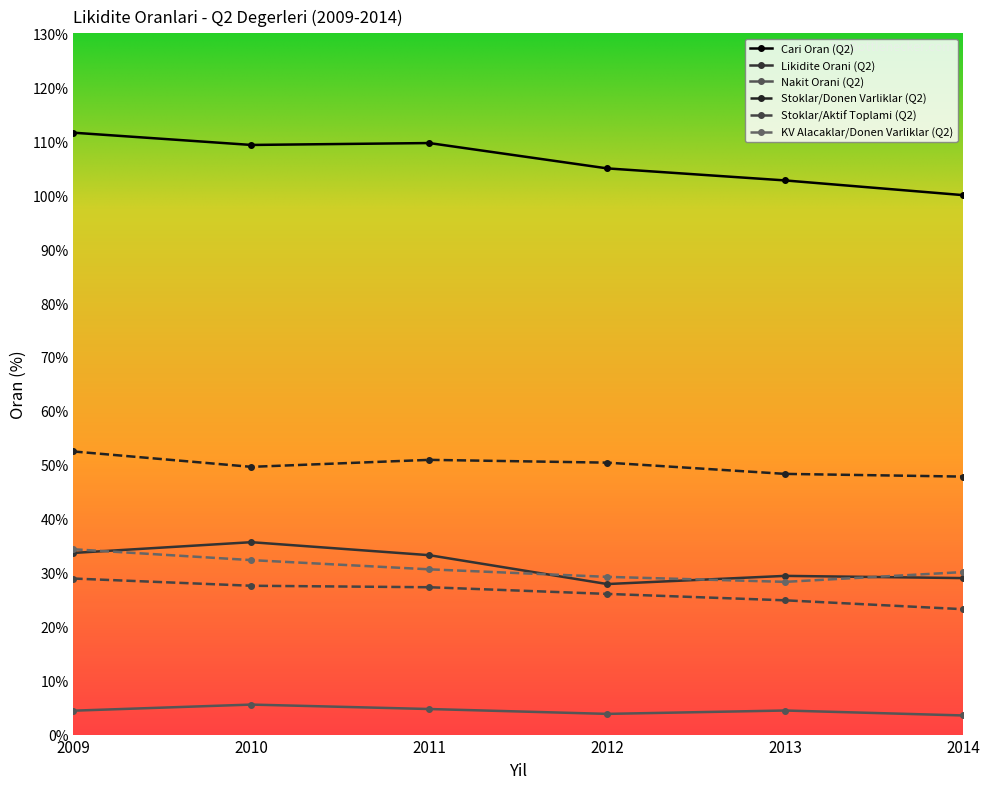

What is the value of the Stoklar/Donen Varliklar (Q2) point at the 2nd from the left?

49.6